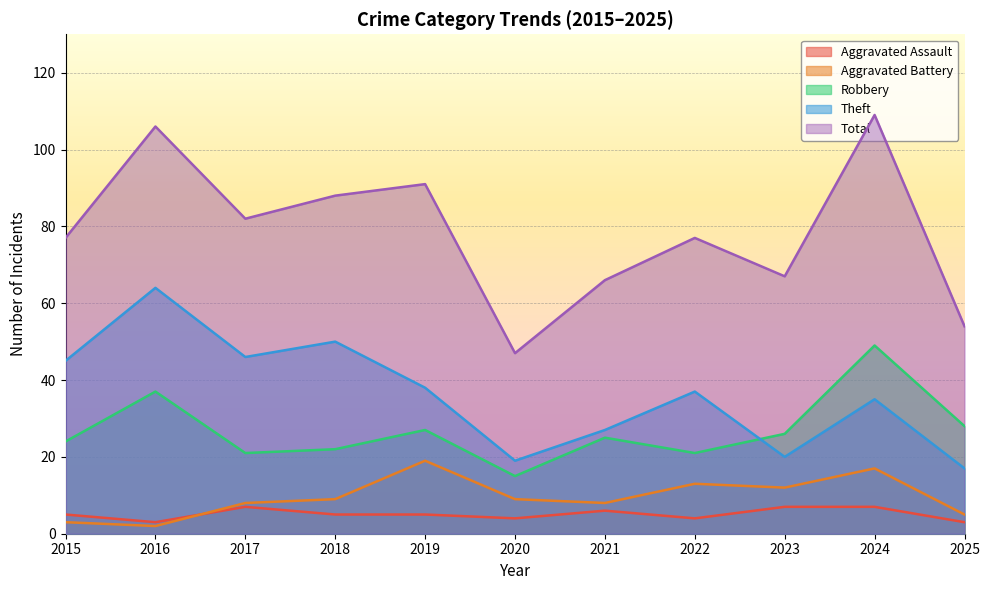

Which series changed the most between 2016 and 2018?

Total